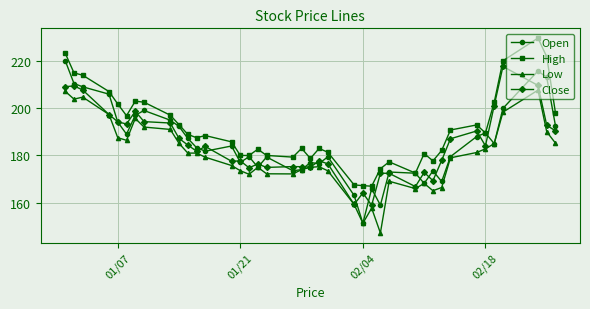

What is the maximum value for Close?

217.6